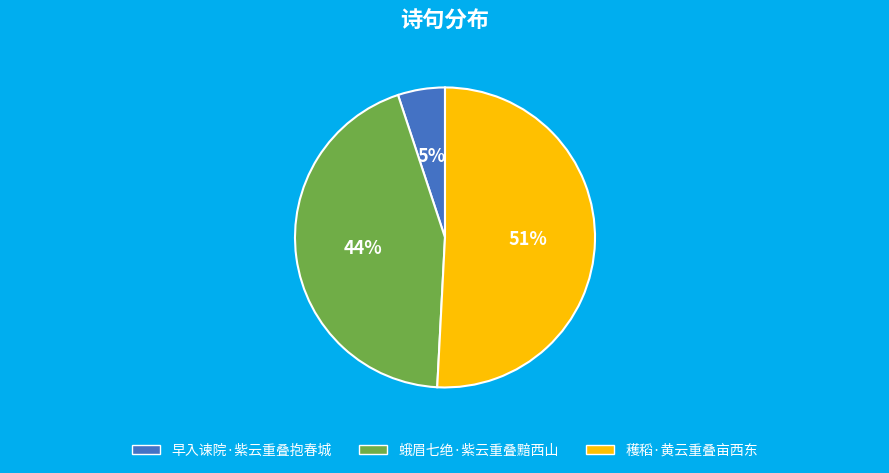

How many segments does this pie chart have?

3